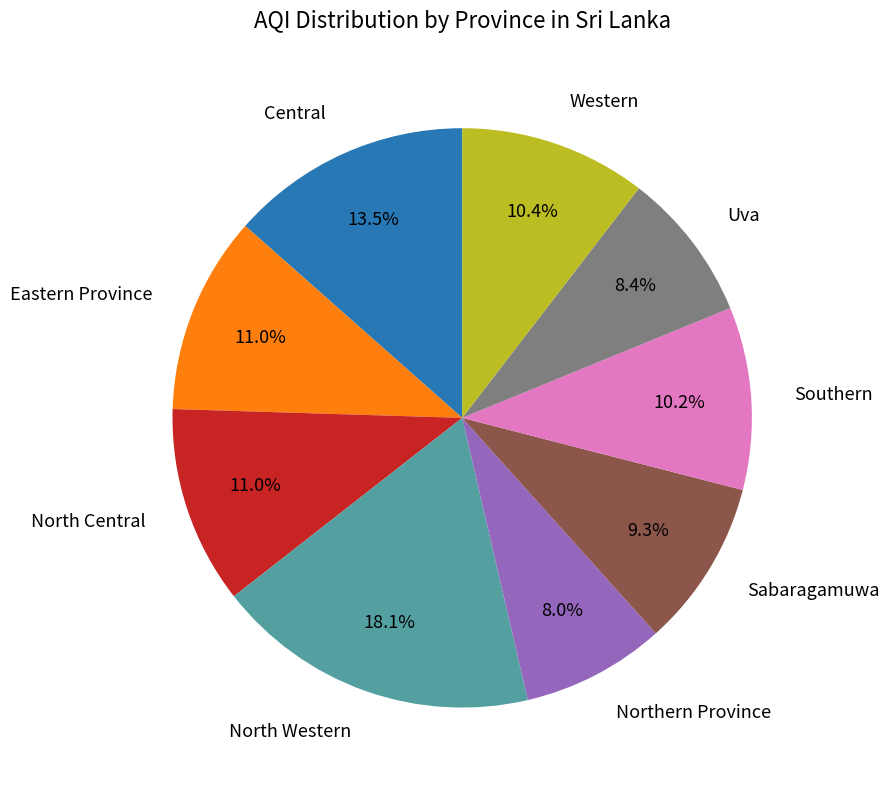

Does North Western represent more than half of the total?

No